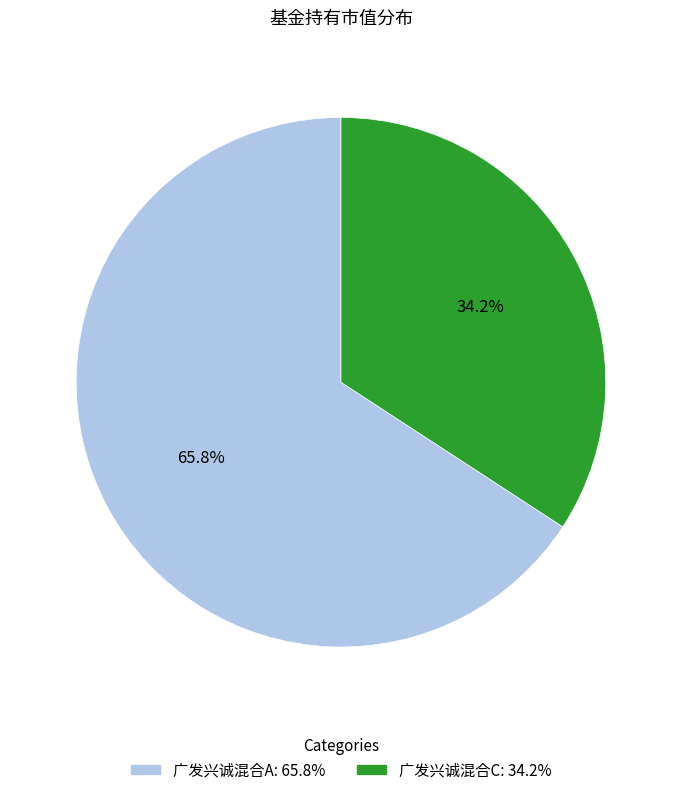

To the nearest percent, what is the average slice percentage?

50%